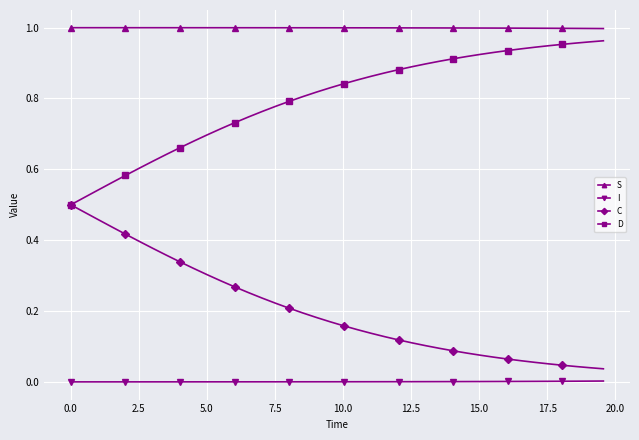

Which series has the largest total across all categories?

S